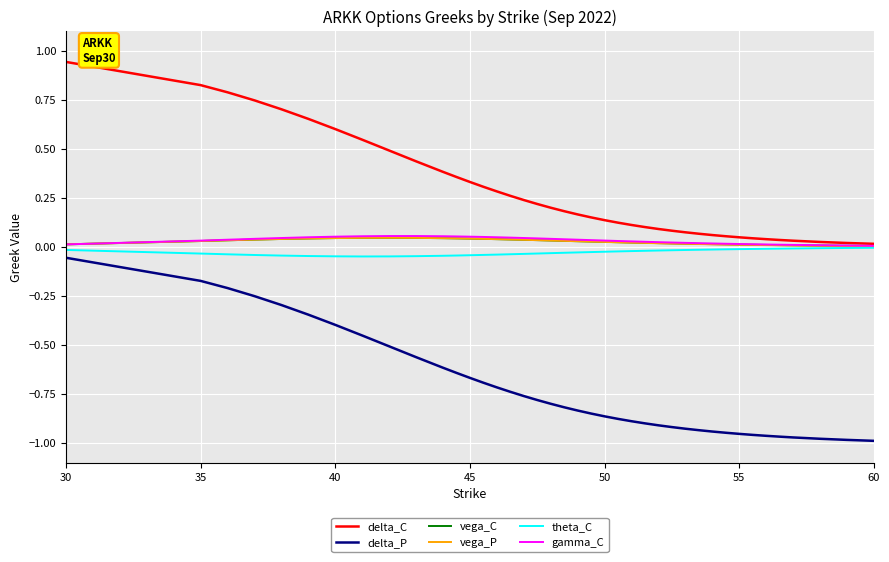

True or false: delta_P and delta_C intersect in this chart.

False